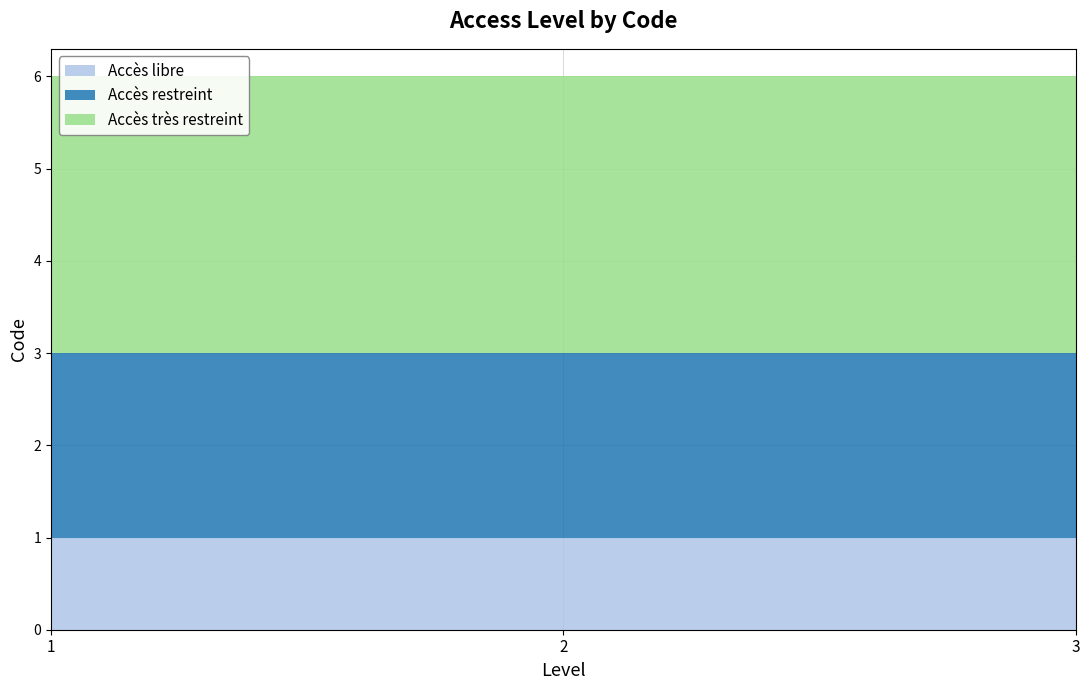

Reading left to right, list all the values displayed in this chart.

Accès libre: 1	1	1
Accès restreint: 2	2	2
Accès très restreint: 3	3	3